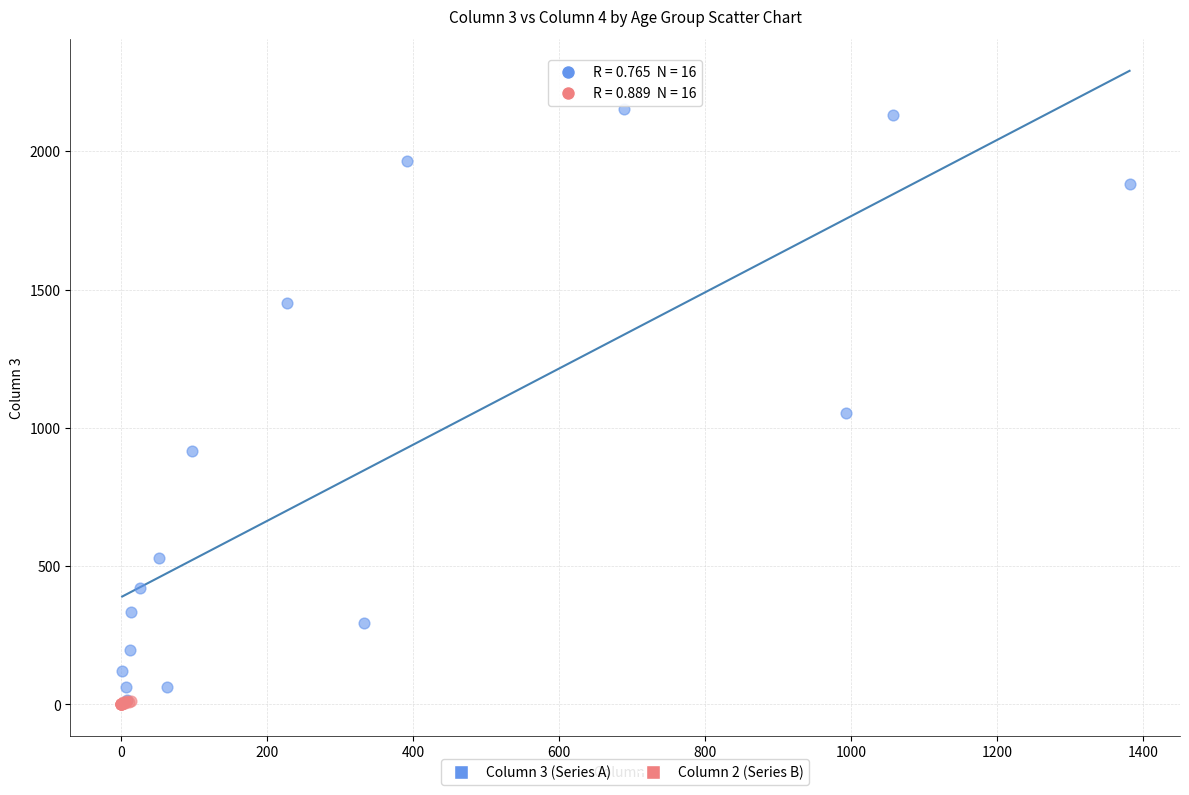

Which series contains the highest Y value?

Column 3 (Series A)